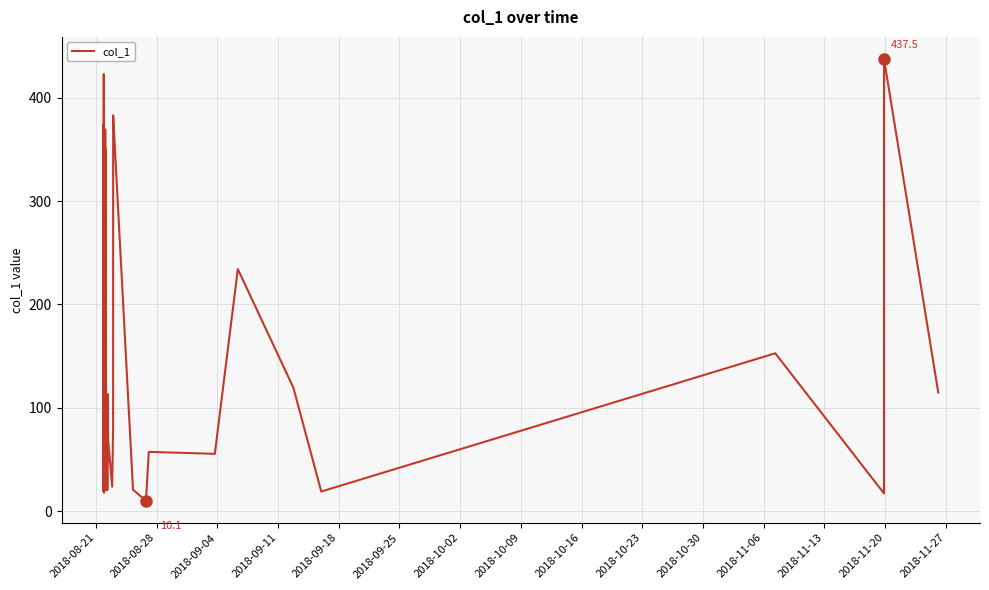

What is the smallest value displayed?

10.1